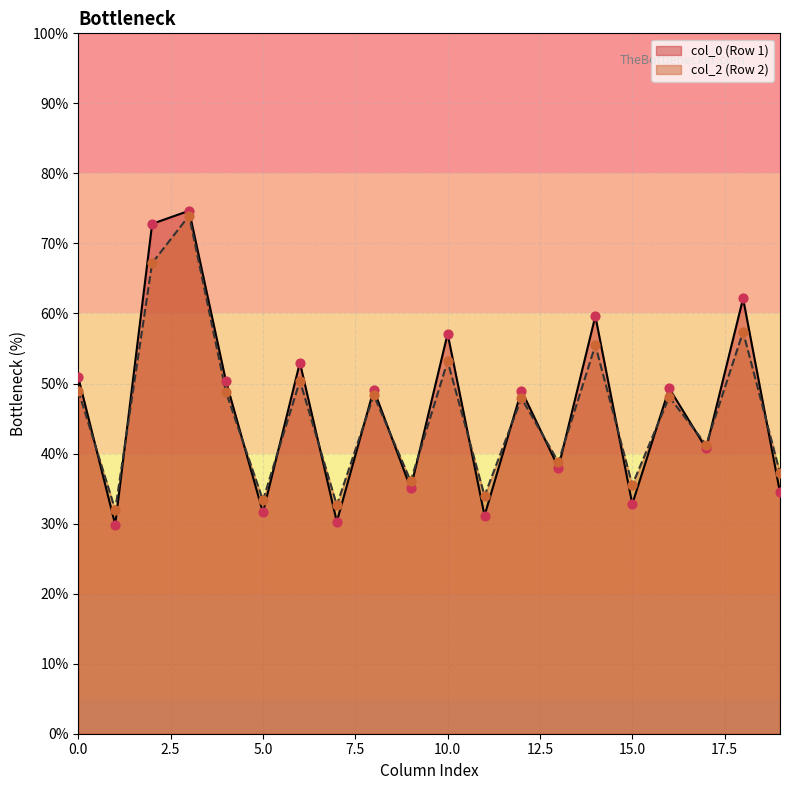

Which series has the largest range (max minus min)?

col_0 (Row 1)